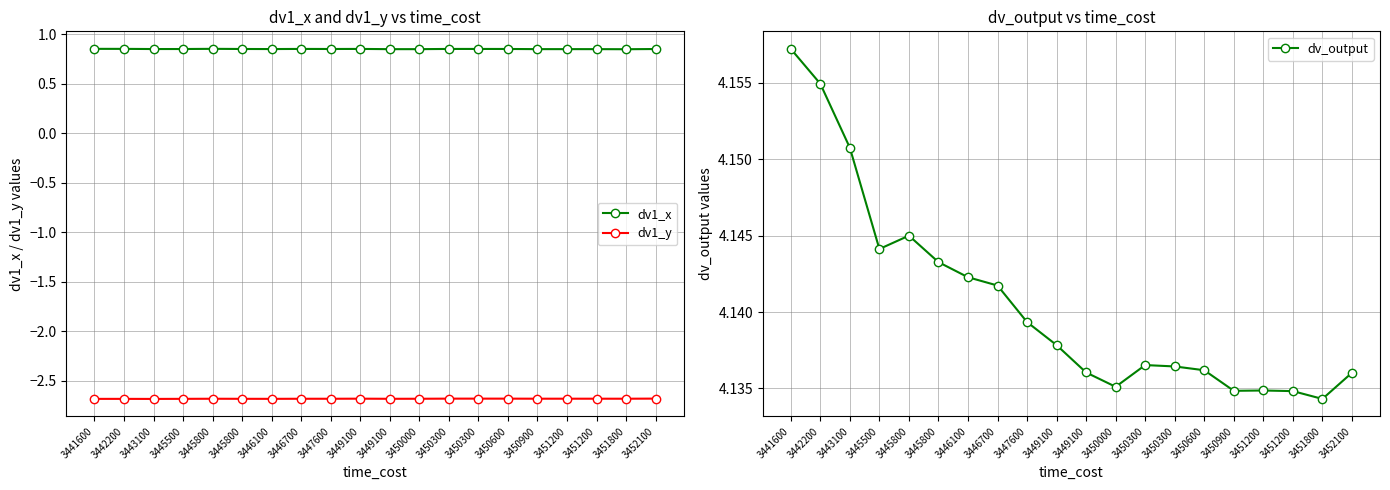

In dv1_x, how many points are lower than both neighbors (excluding endpoints)?

5